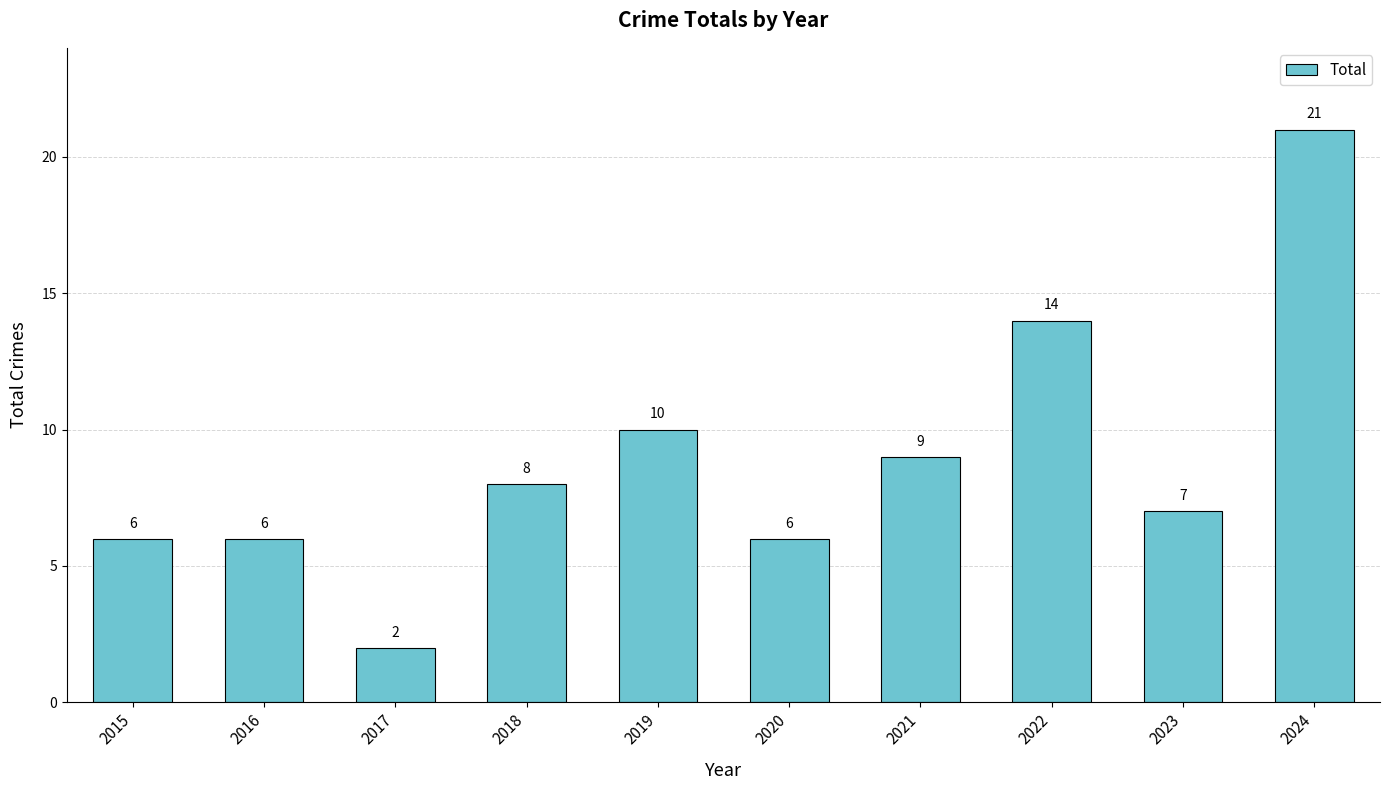

Which category has the lowest value across all series?

2017